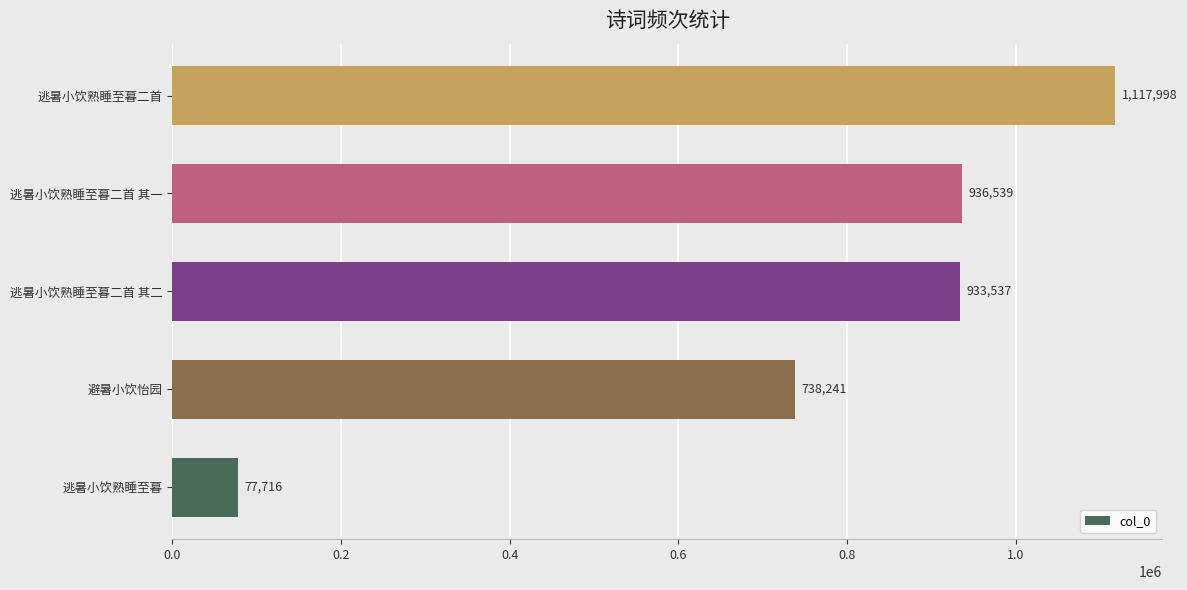

What is the approximate value at 逃暑小饮熟睡至暮二首?

1117998